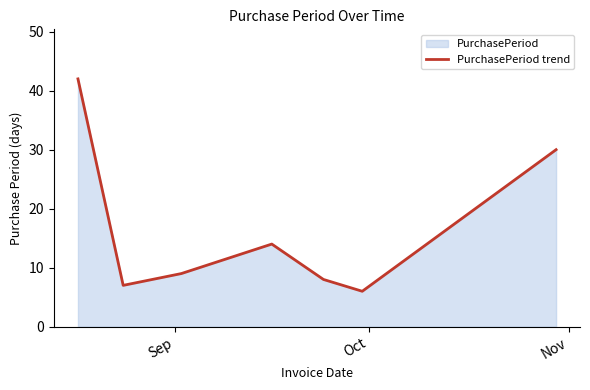

True or false: there are more than 2 points higher than both neighbors.

False